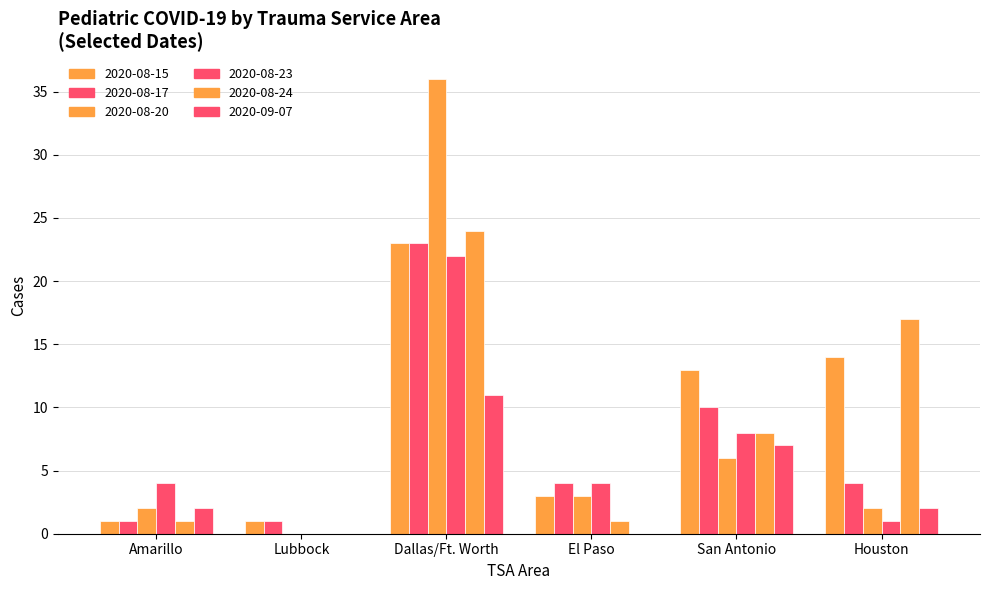

How many groups of bars are there?

6